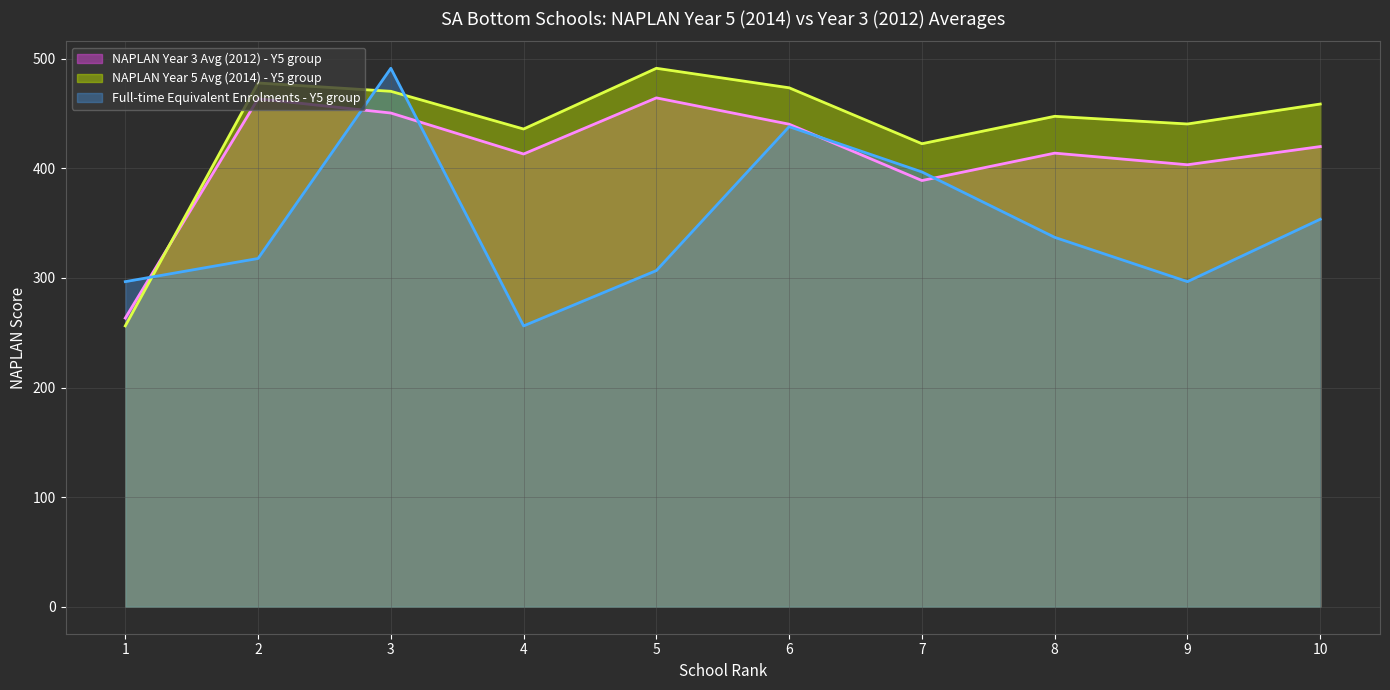

At which category does the chart reach its minimum across all series?

1